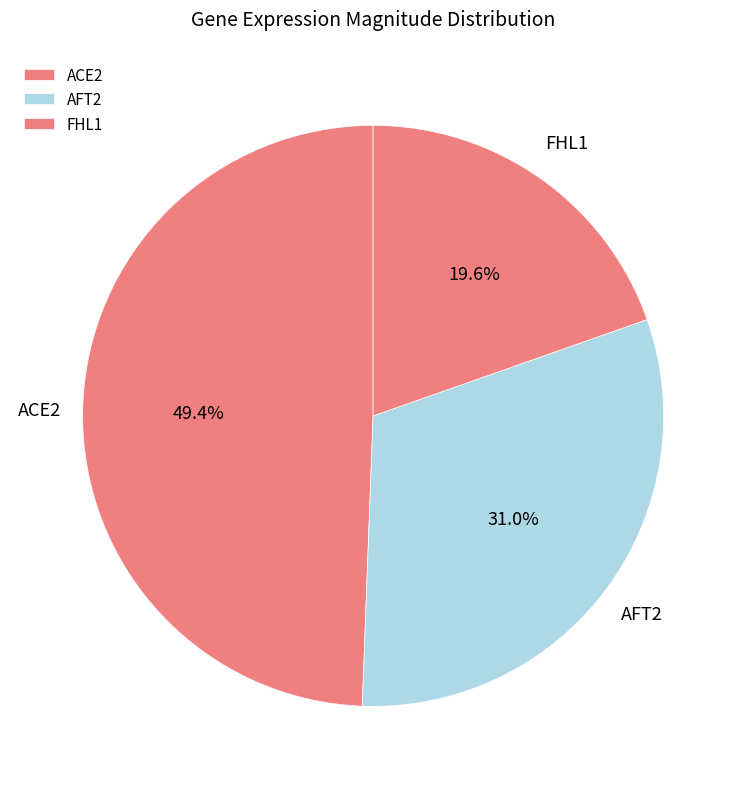

Between ACE2 and FHL1, which is larger?

ACE2